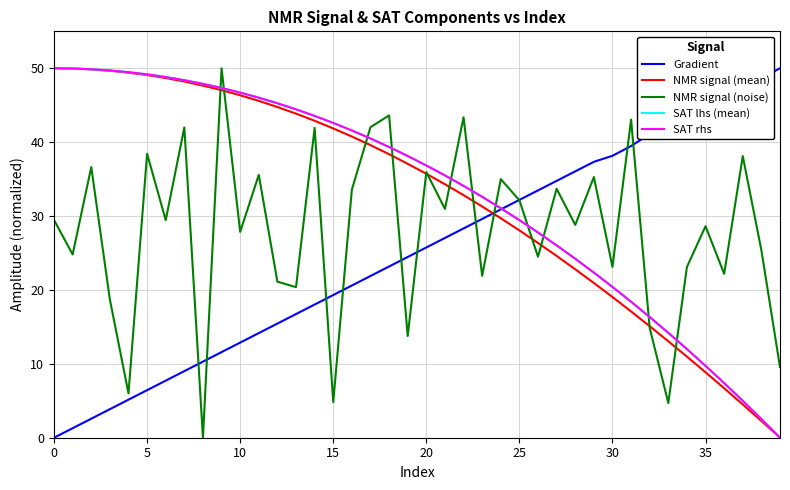

Does the chart display data point markers on the line(s)?

No